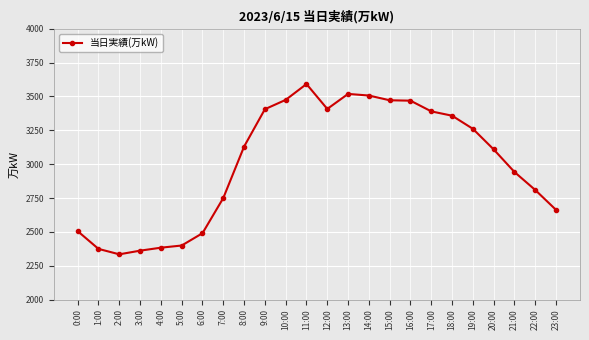

Is it true that the value at 21:00 is 2942?

True